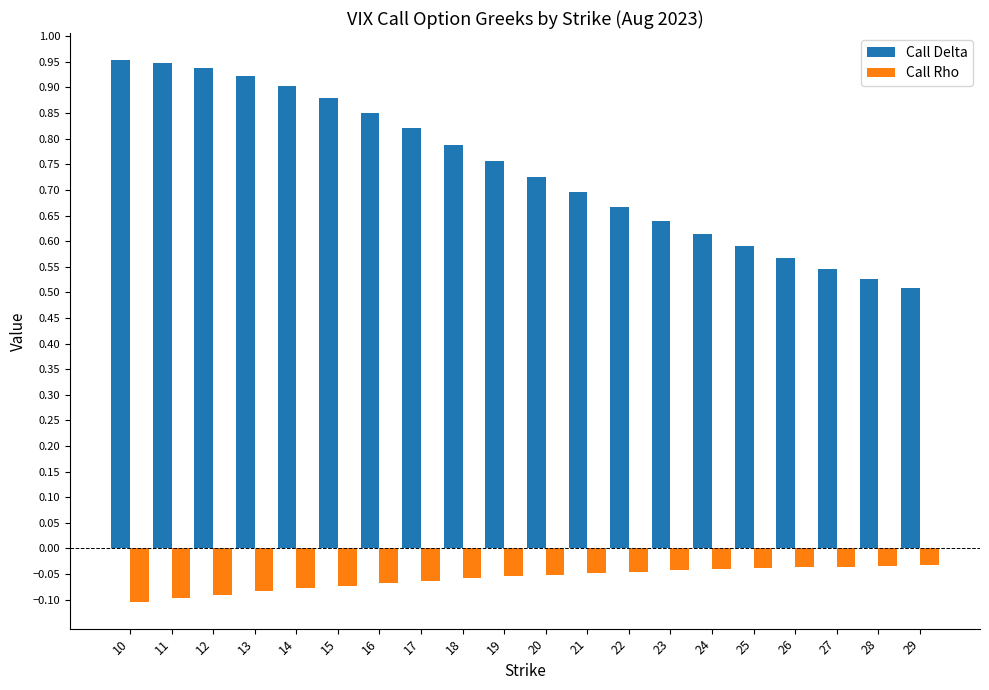

At how many categories does at least one series exceed 0?

20